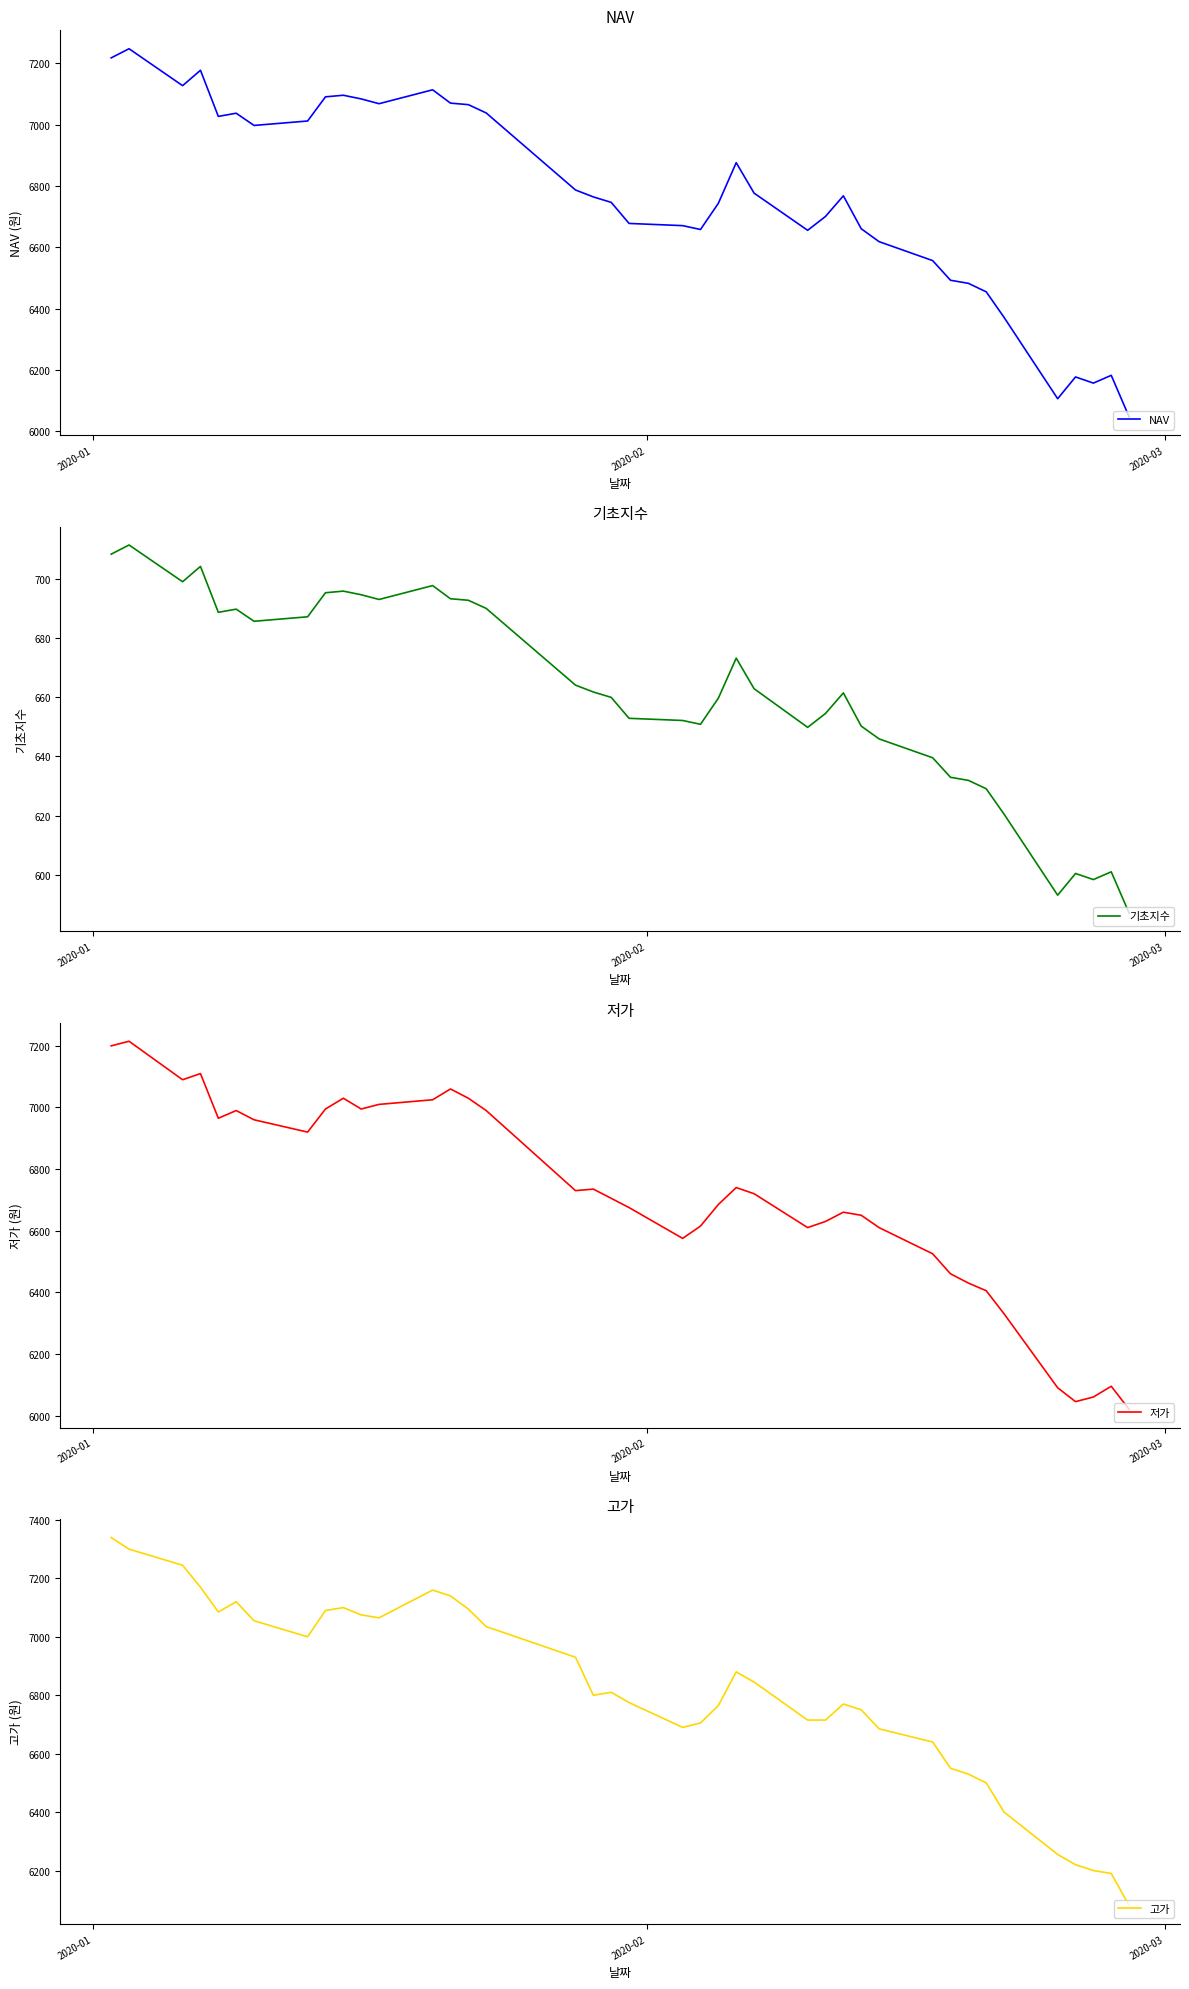

In 고가, how many points are higher than both neighbors (excluding endpoints)?

6